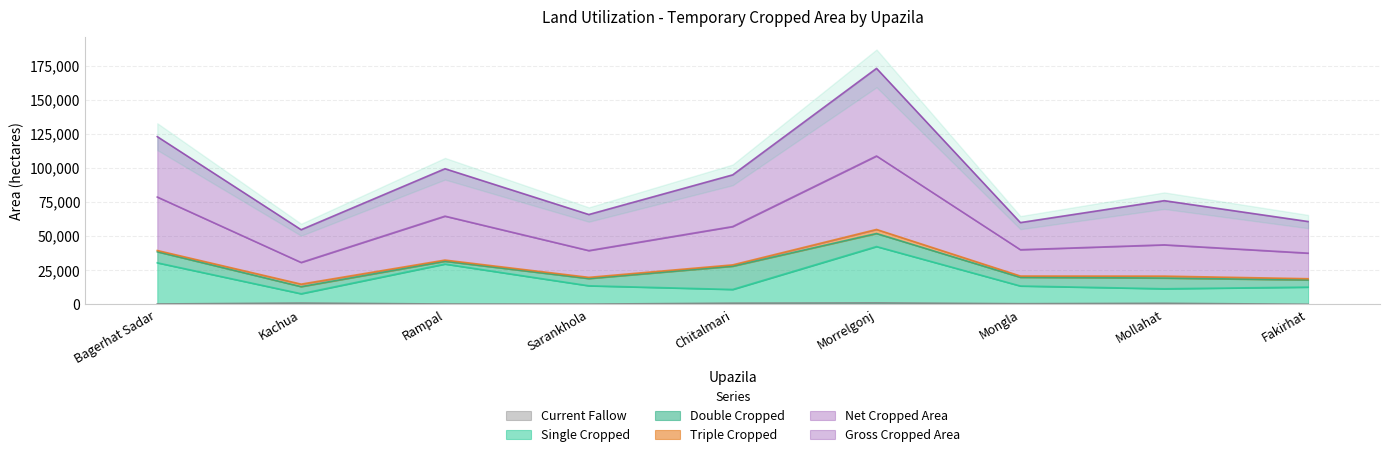

How many data points in Net Cropped Area are less than 43629?

4